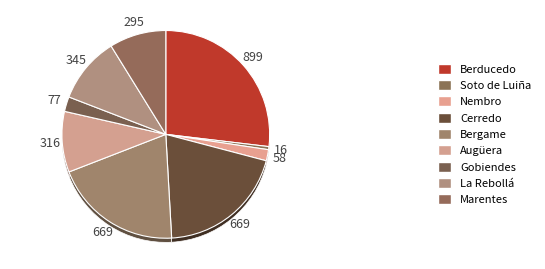

What percentage is the Cerredo slice, to the nearest percent?

20%